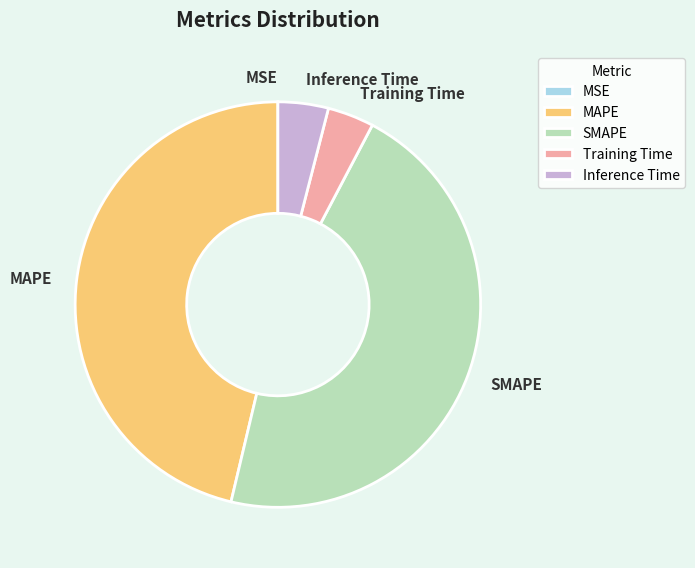

Which has a higher value, Inference Time or SMAPE?

SMAPE